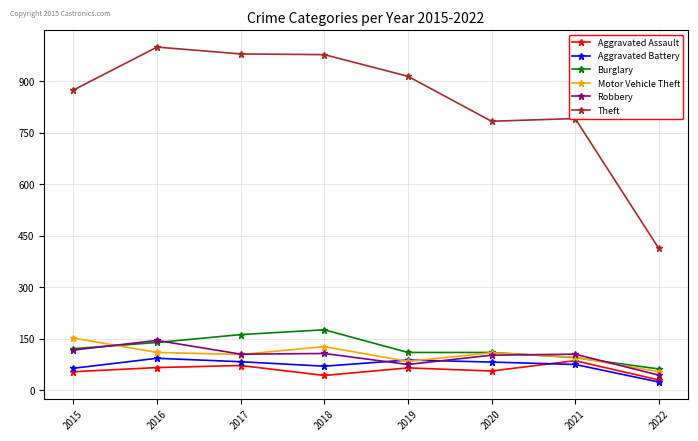

After their last crossing, which series has the higher values: Aggravated Battery or Robbery?

Robbery